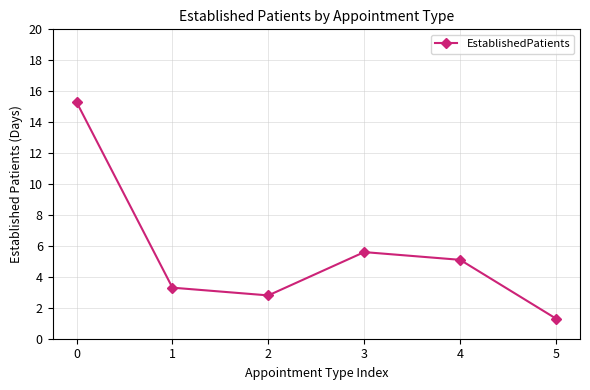

What is the average value?

5.6